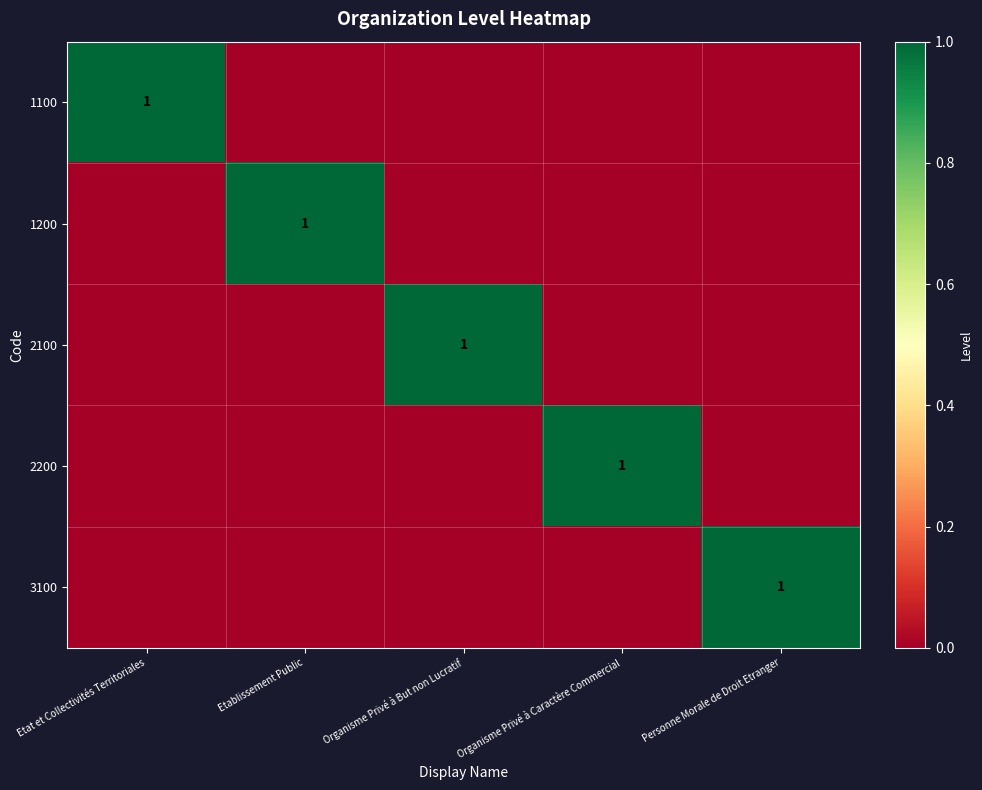

True or false: 2200 has a value of 0 at Organisme Privé à Caractère Commercial.

False